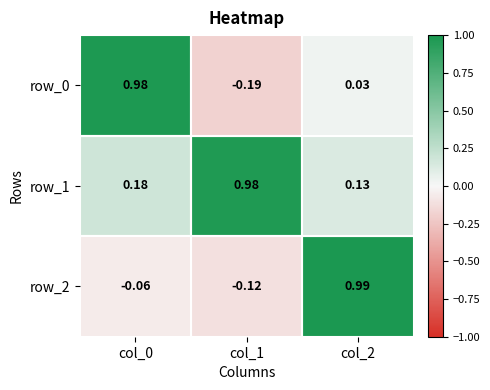

At which category is the sum across all series the highest?

col_2